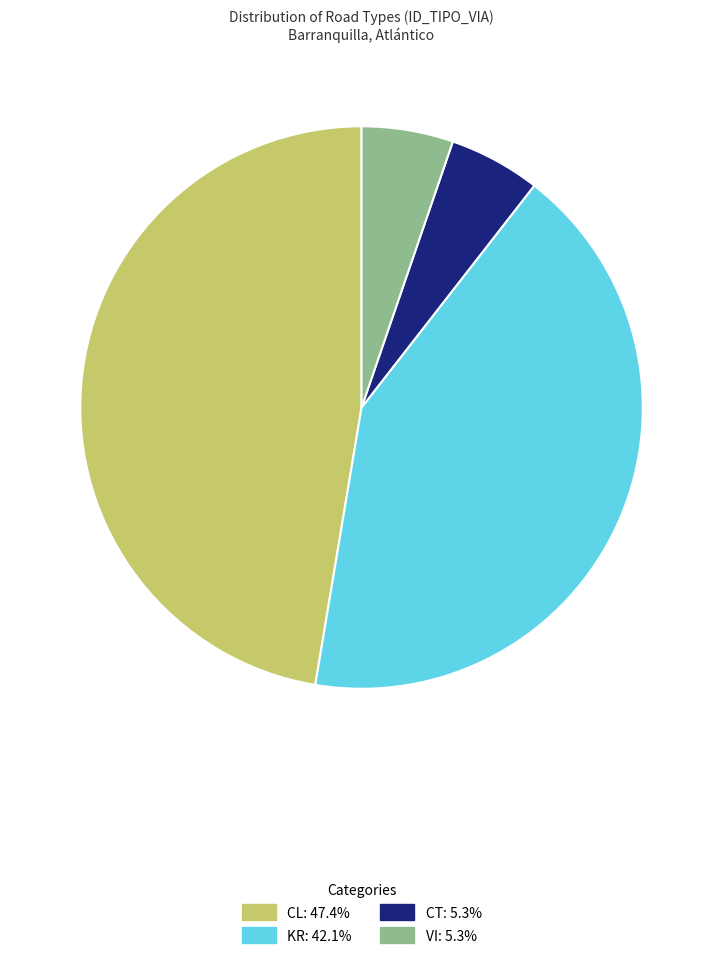

Is there any slice that represents more than half of the pie?

No